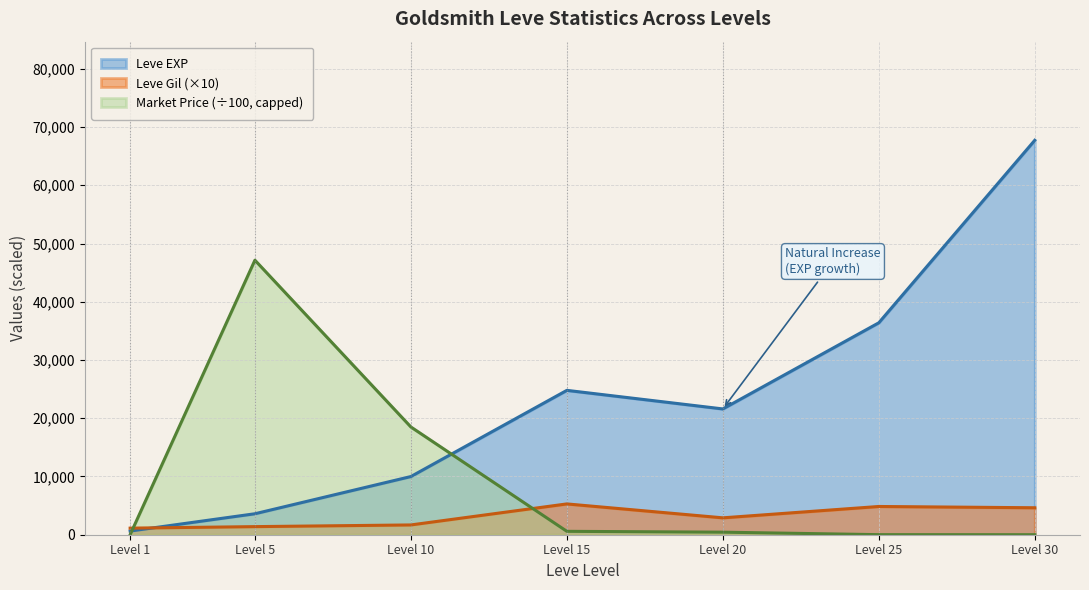

Does the chart have visible grid lines?

Yes